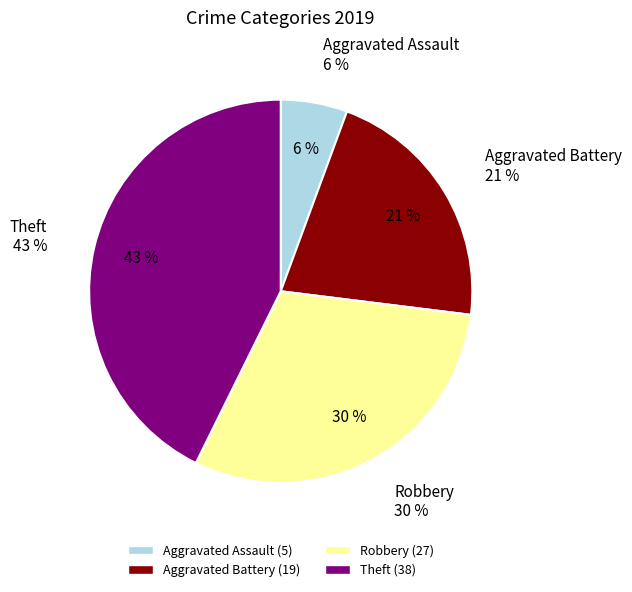

What is the largest slice in the pie chart?

Theft